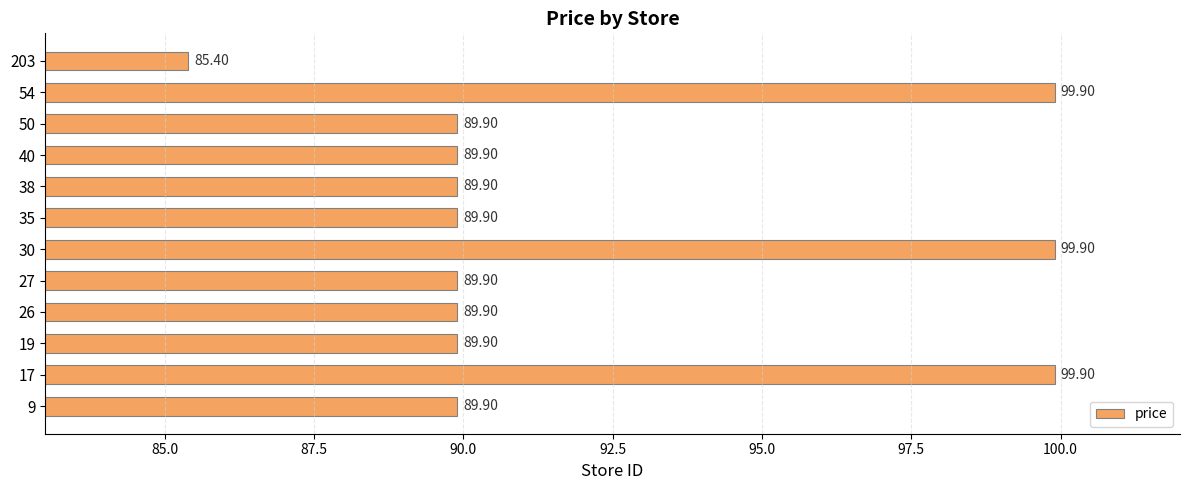

What is the ratio of the value at 203 to the value at 19?

0.9